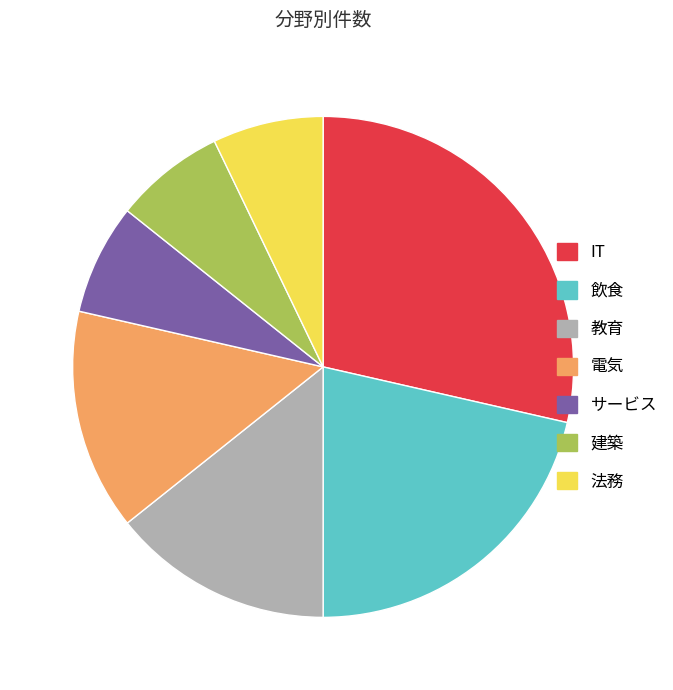

Is there any slice that represents more than half of the pie?

No